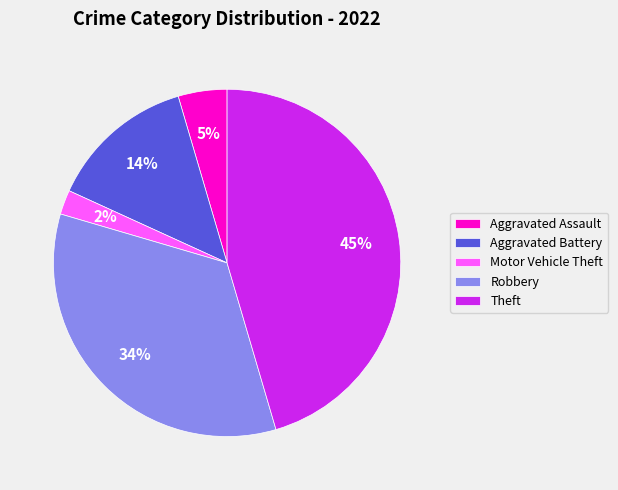

Which slice is the largest?

Theft